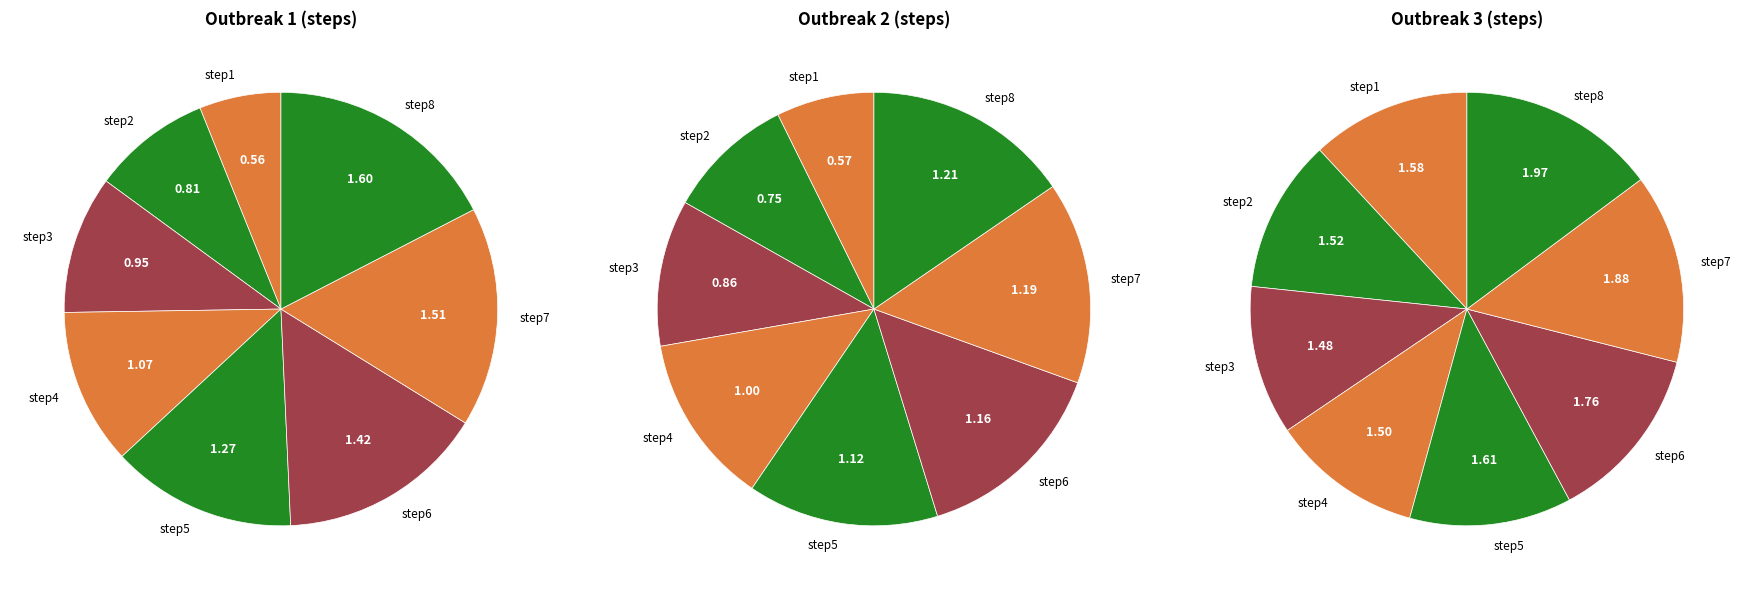

The step5 slice represents 14% of the pie. True or false?

True